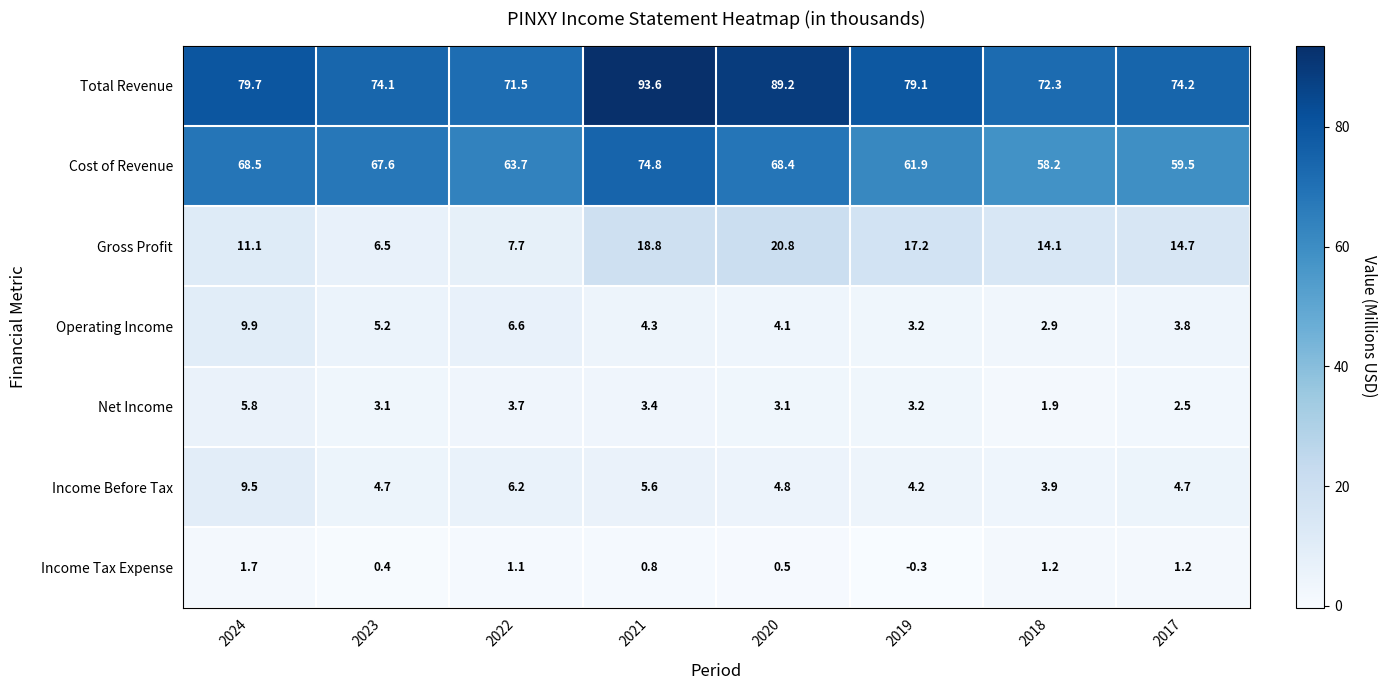

What is the sum of the Operating Income values at 2019 and 2017?

7.0